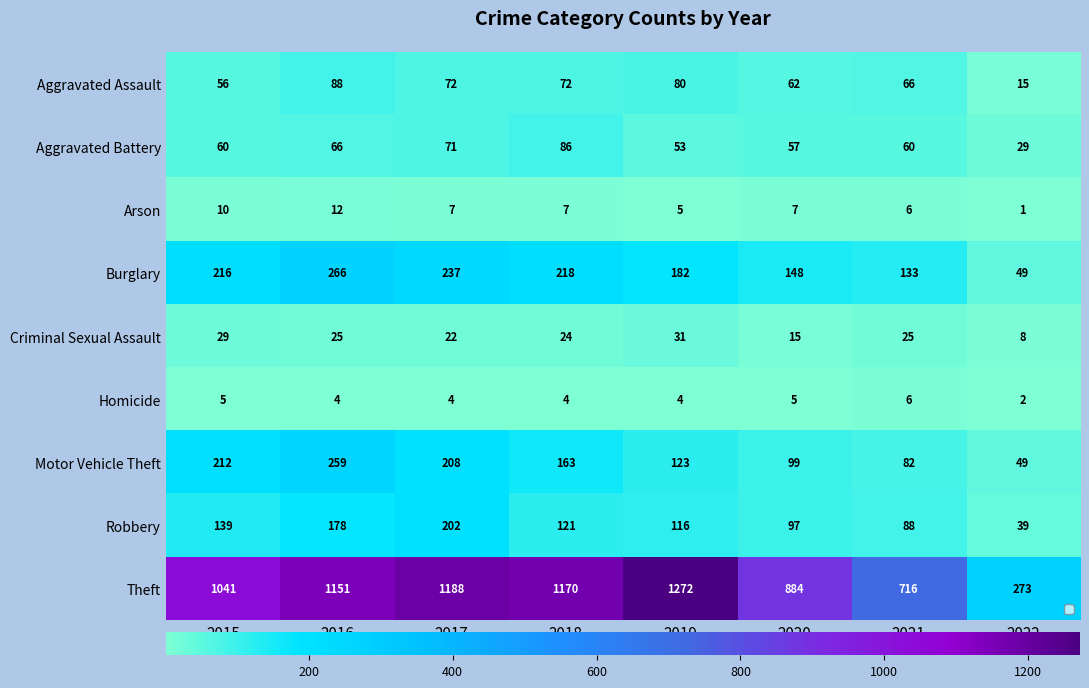

Is it true that Robbery equals 125 at 2021?

False